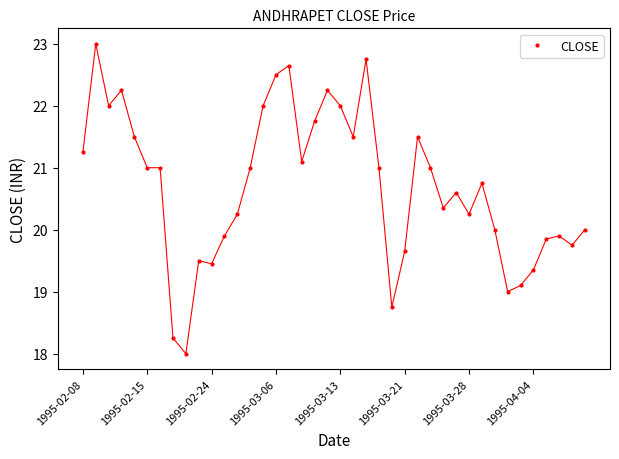

What is the greatest value displayed?

23.0